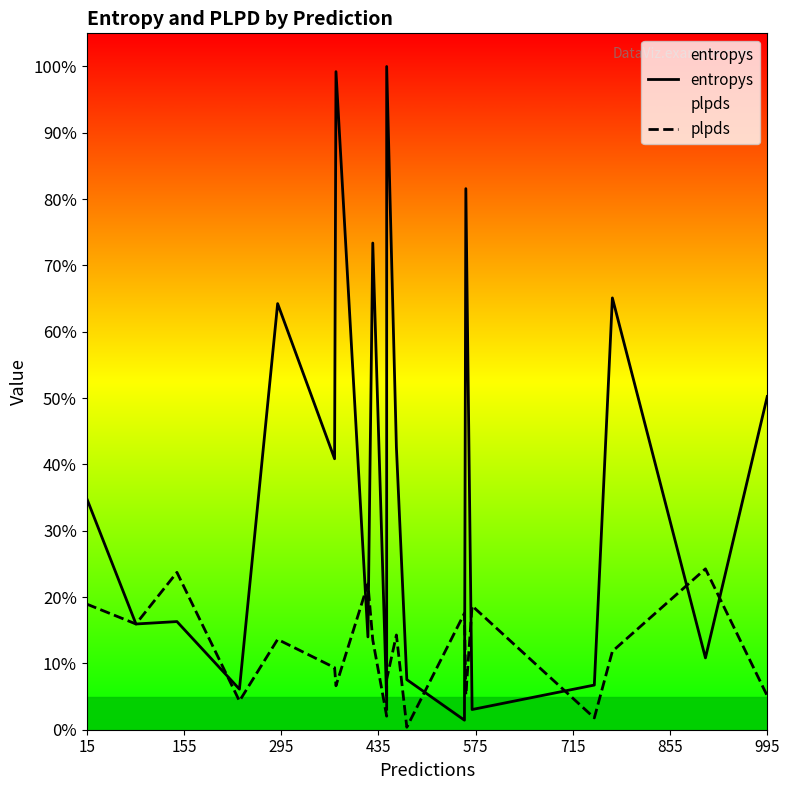

Count the number of categories in the chart.

20